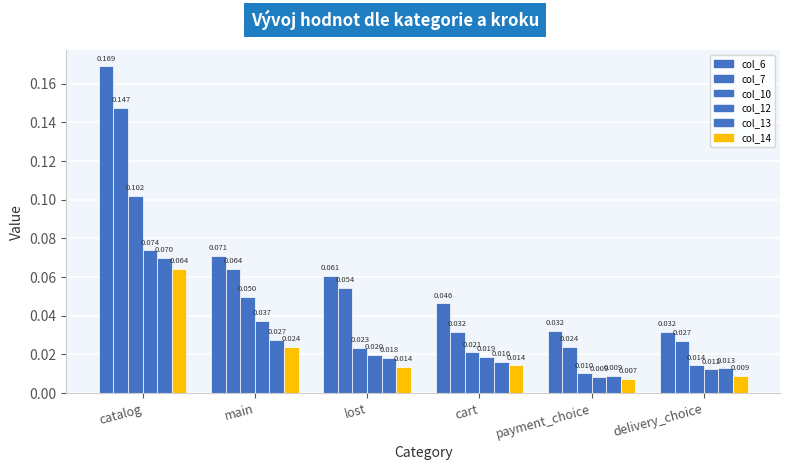

The value of col_7 at main is 0.1. True or false?

True